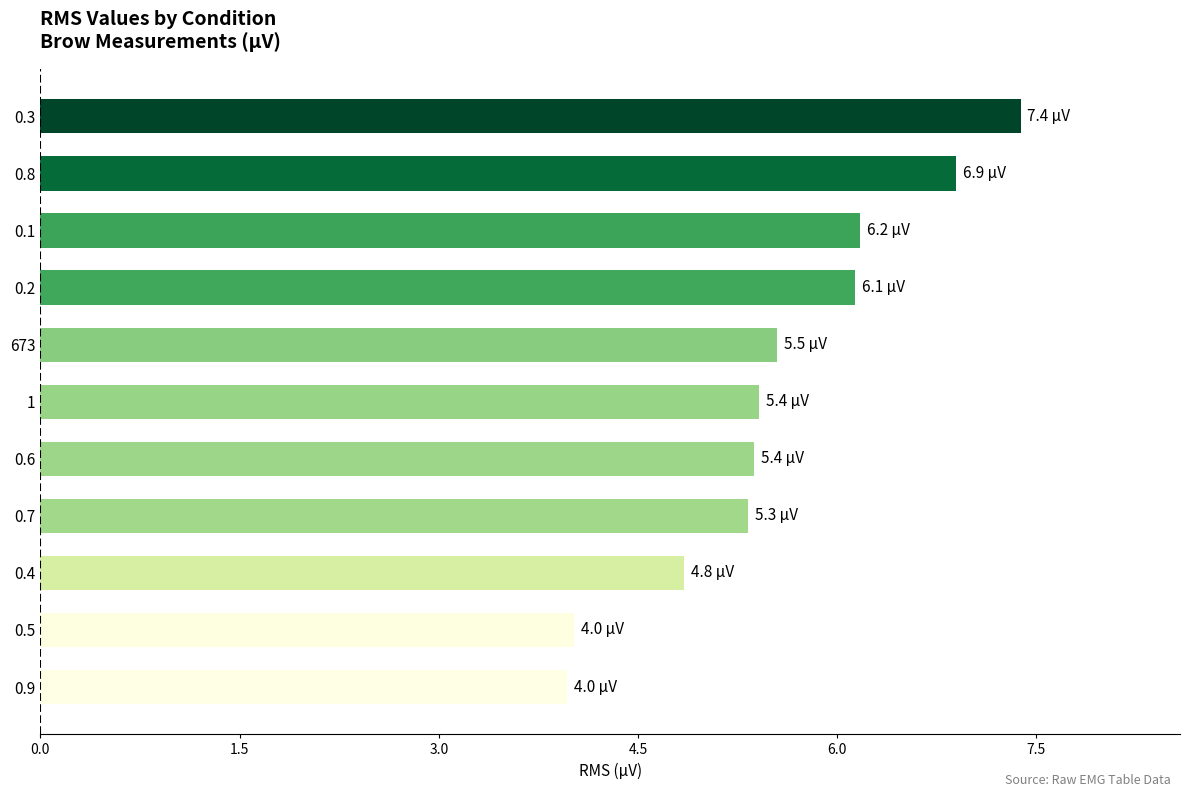

How many bars are there in total?

11